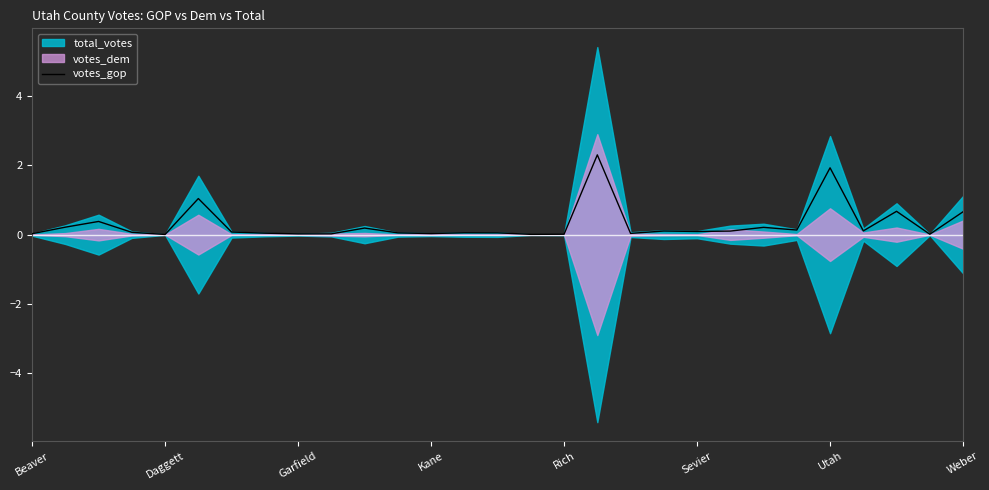

True or false: the data shows 1.0 at Weber.

False